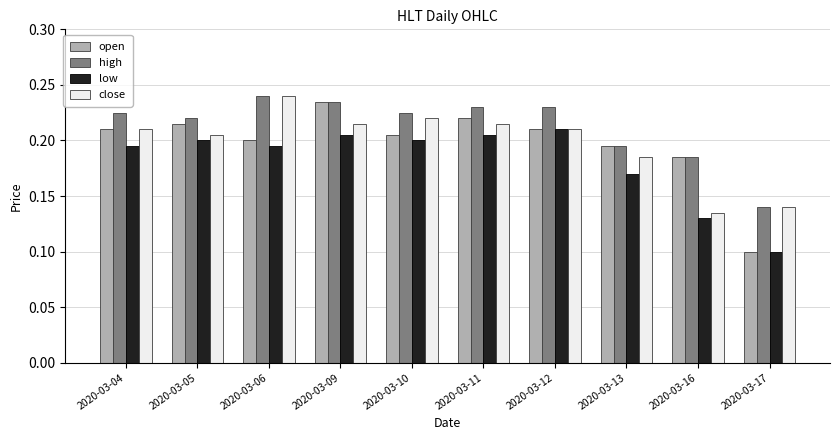

What are all the series names shown in the legend?

open, high, low, close